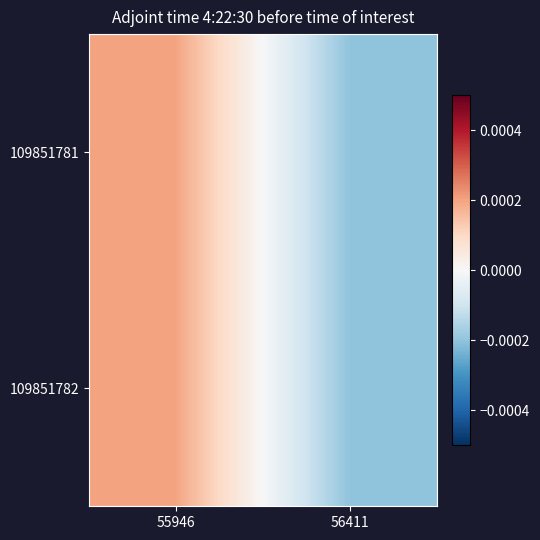

Which category has the lowest value across all series?

56411